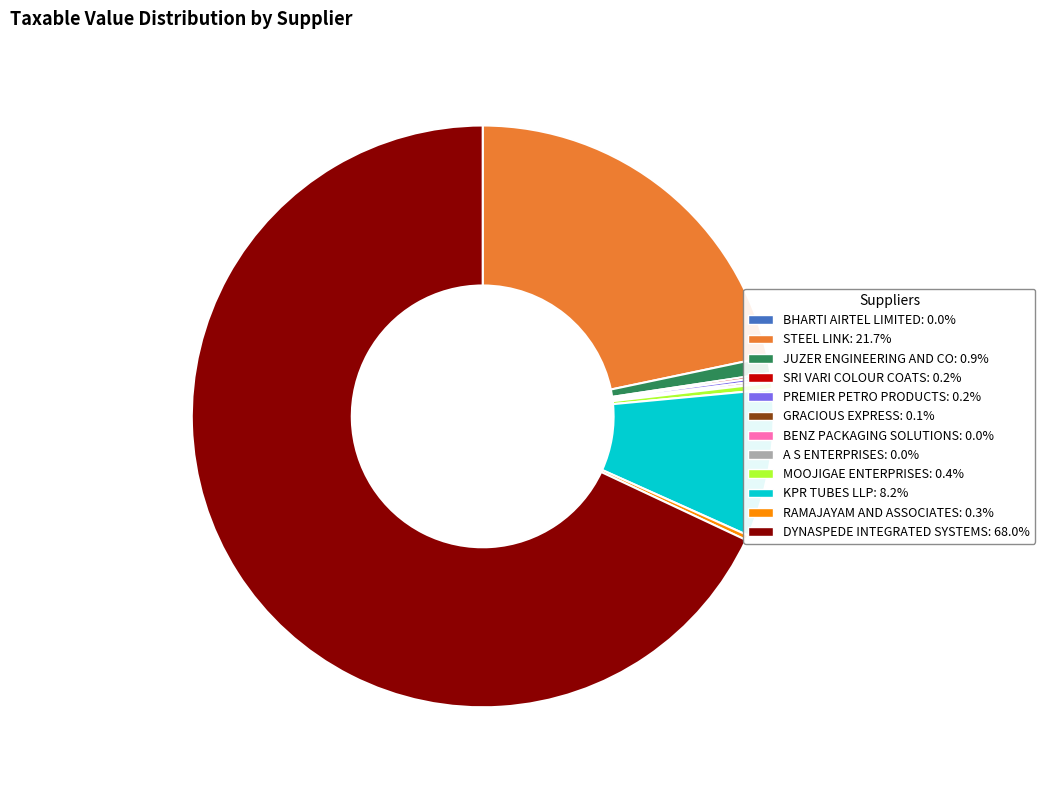

Which category has the biggest portion of the pie?

DYNASPEDE INTEGRATED SYSTEMS